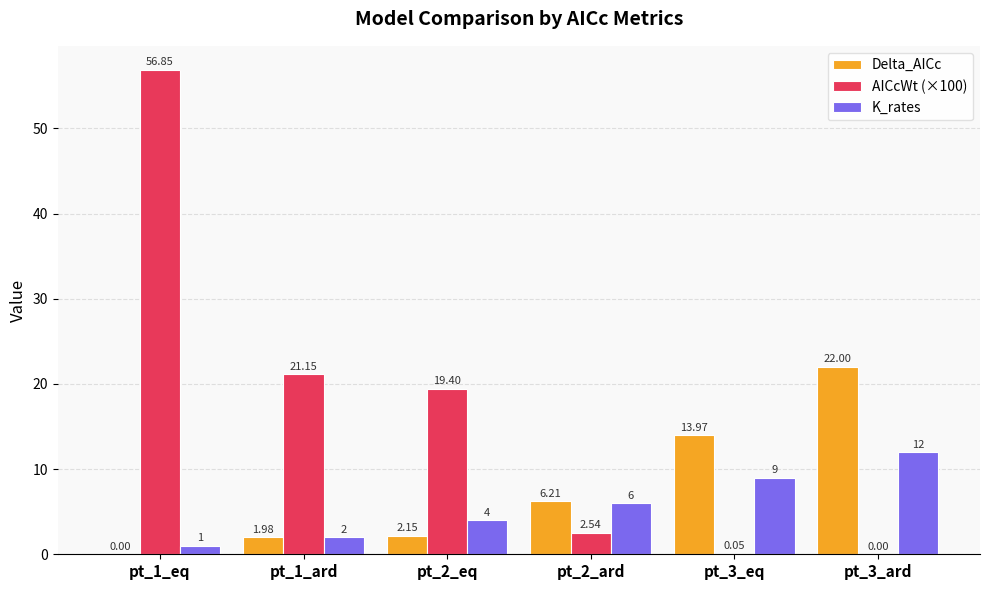

How many data points in AICcWt (×100) are above 19?

3